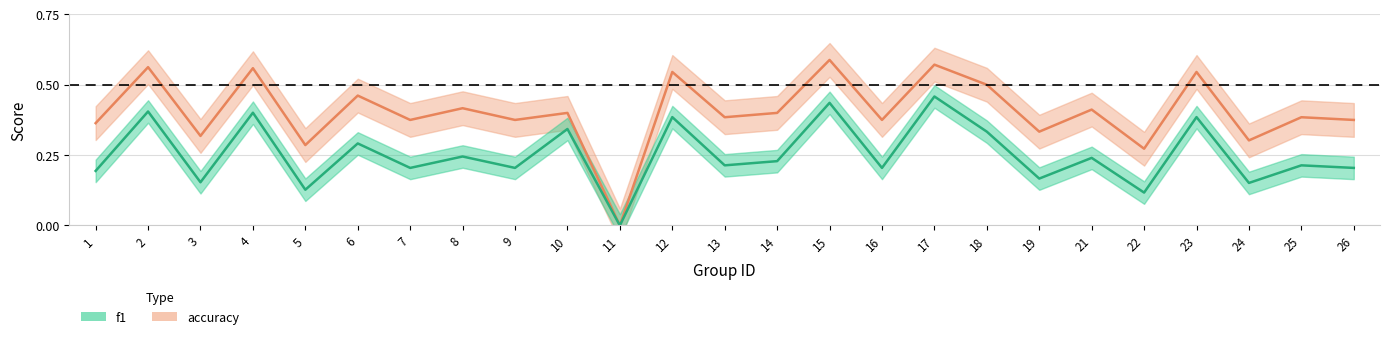

True or false: accuracy and f1 cross at least once.

False